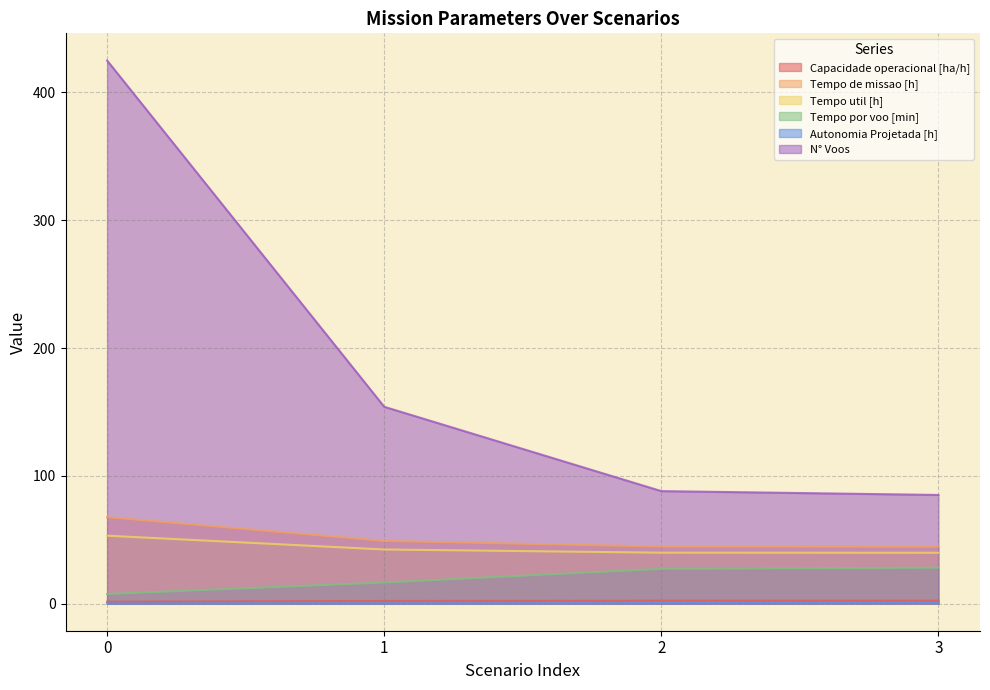

True or false: Tempo util [h] and N° Voos cross at least once.

False